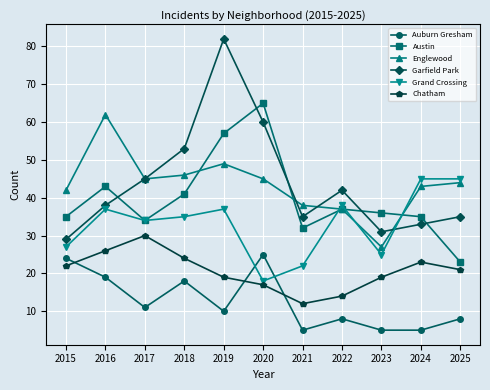

In Chatham, how many points are lower than both neighbors (excluding endpoints)?

1